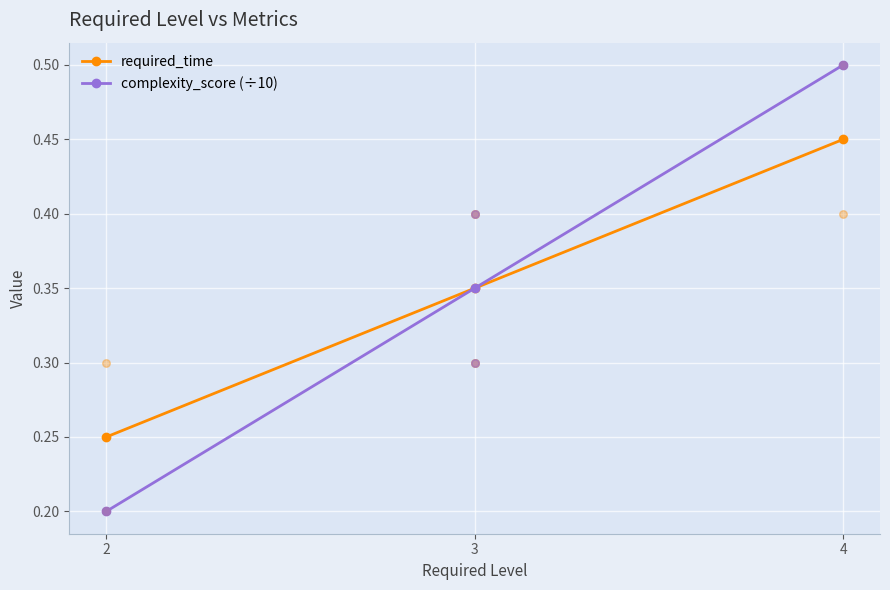

Which series has the largest total across all categories?

required_time